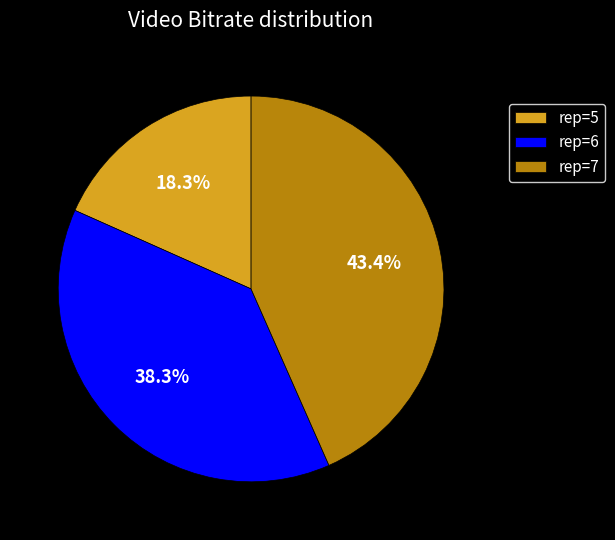

Which category has the biggest portion of the pie?

rep=7